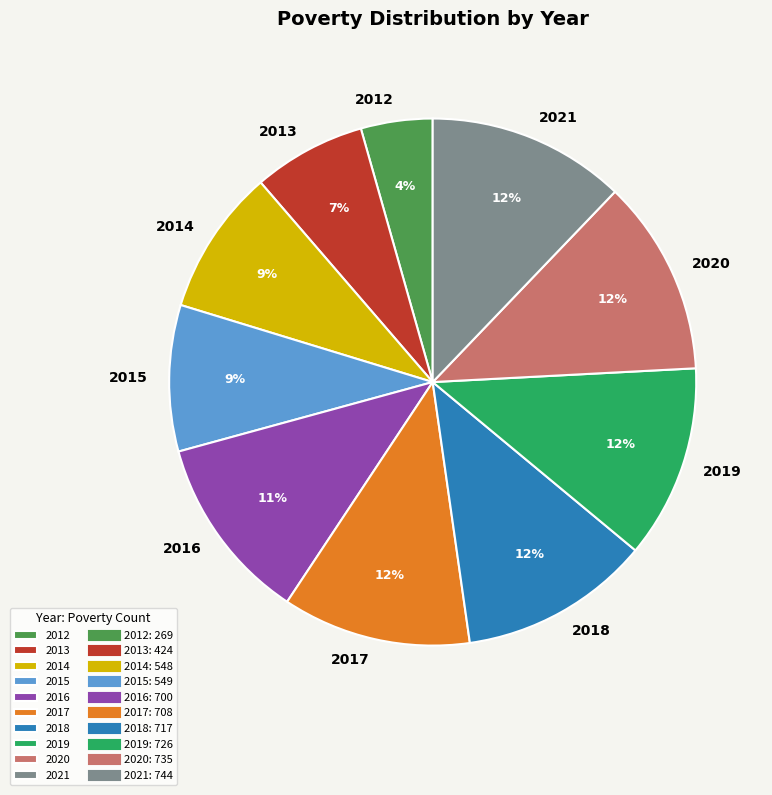

Which category has the smallest portion of the pie?

2012